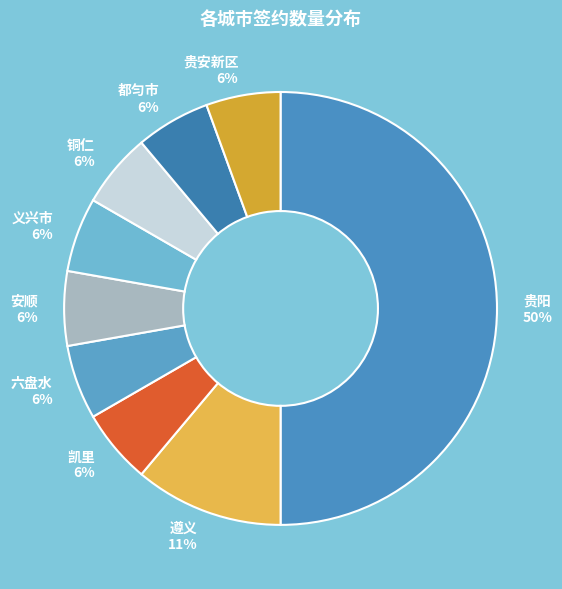

Which category has the biggest portion of the pie?

贵阳